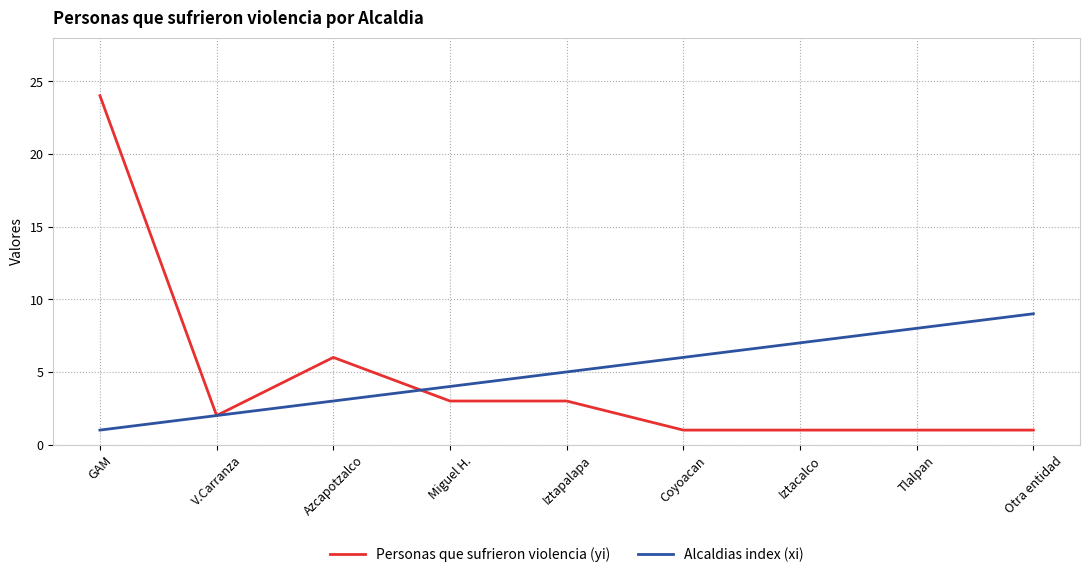

At how many categories does at least one series exceed 15?

1